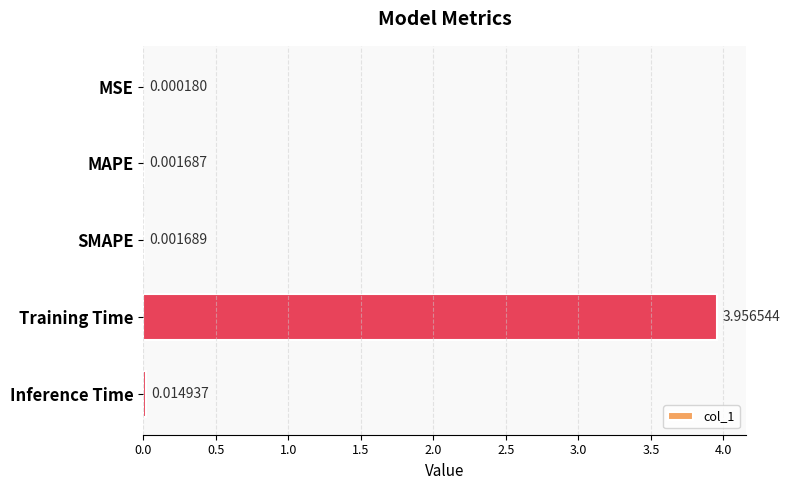

At which category does the chart reach its peak across all series?

Training Time